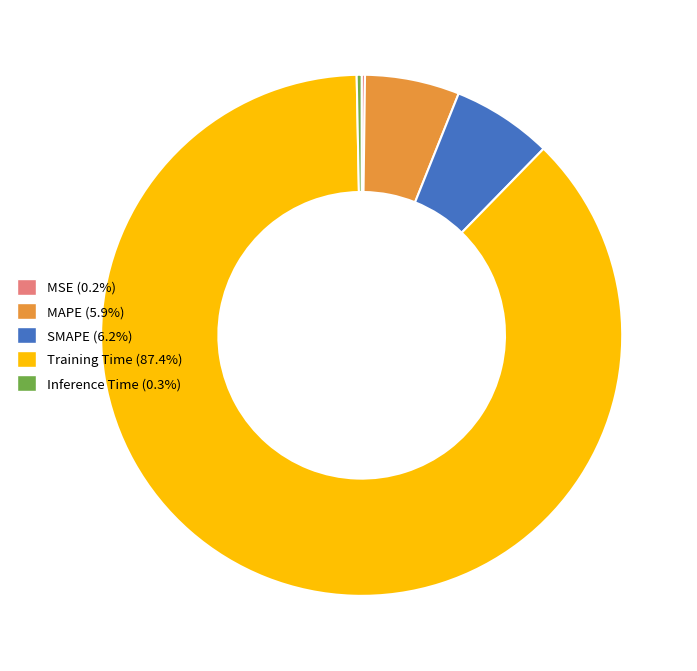

Which category has the biggest portion of the pie?

Training Time